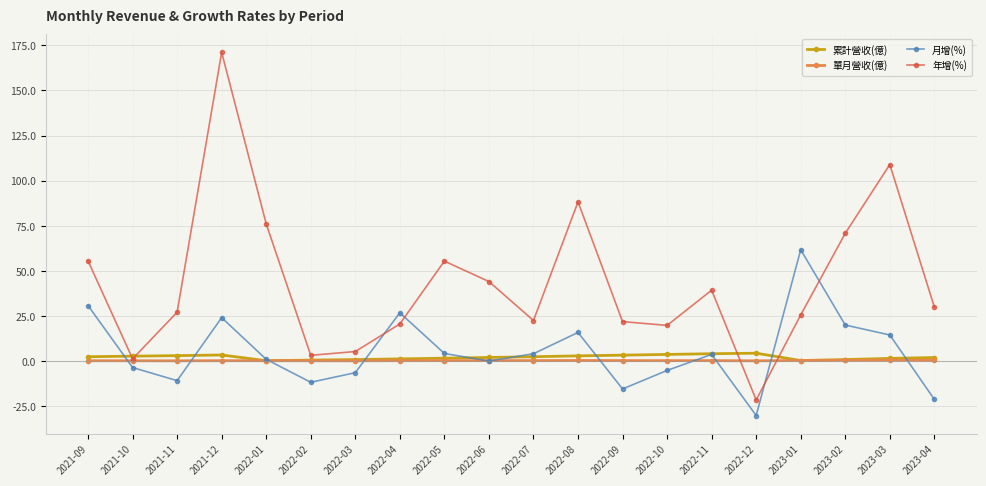

Which series ends up on top after the final intersection of 年增(%) and 月增(%)?

年增(%)